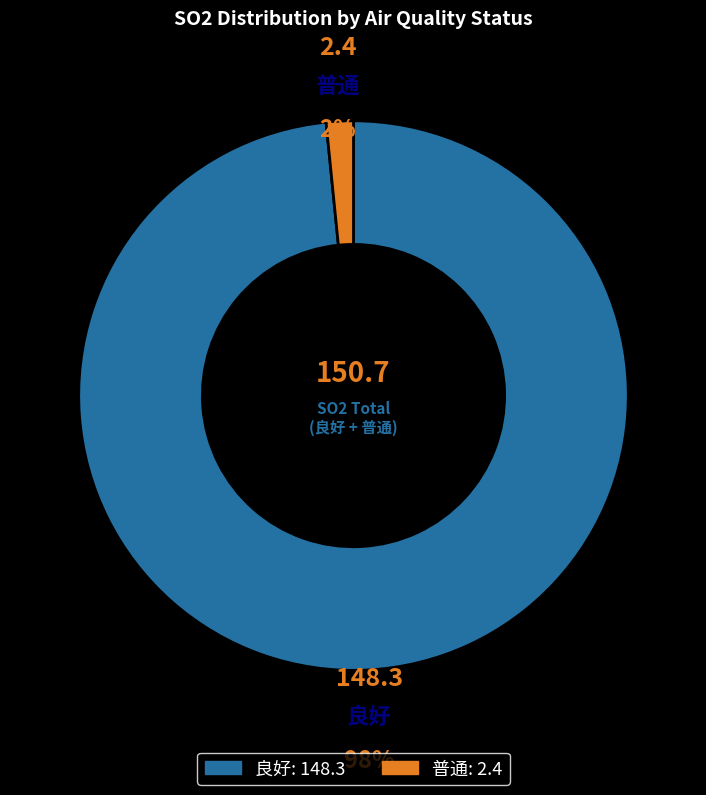

To the nearest percent, what percentage of the pie is 普通?

2%